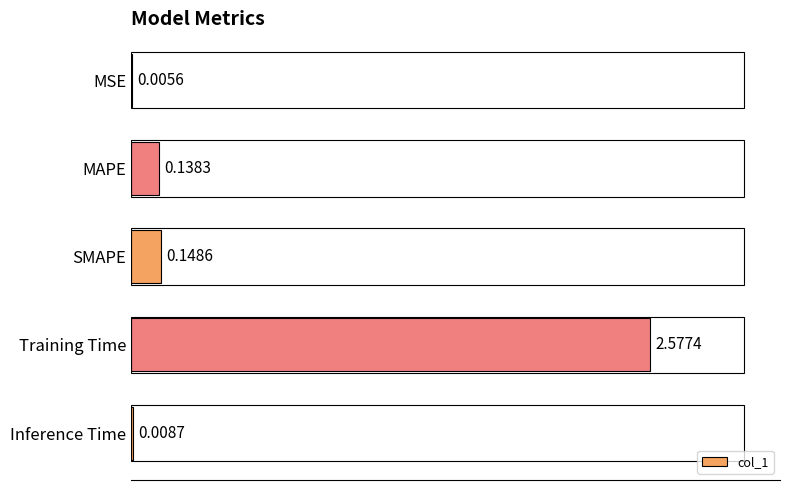

Between MAPE and Inference Time, which is larger?

MAPE